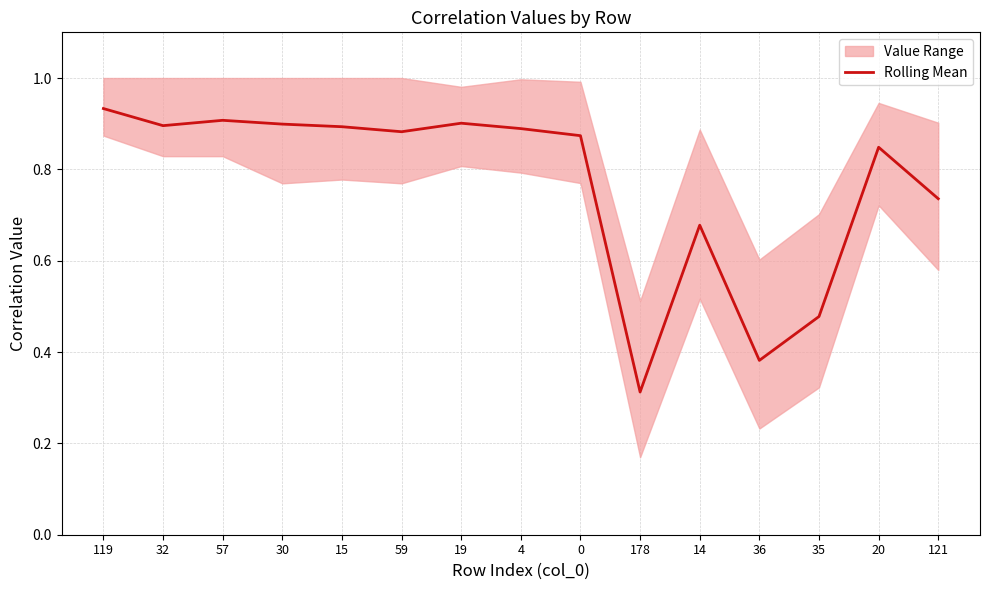

How many categories are shown in the chart?

15